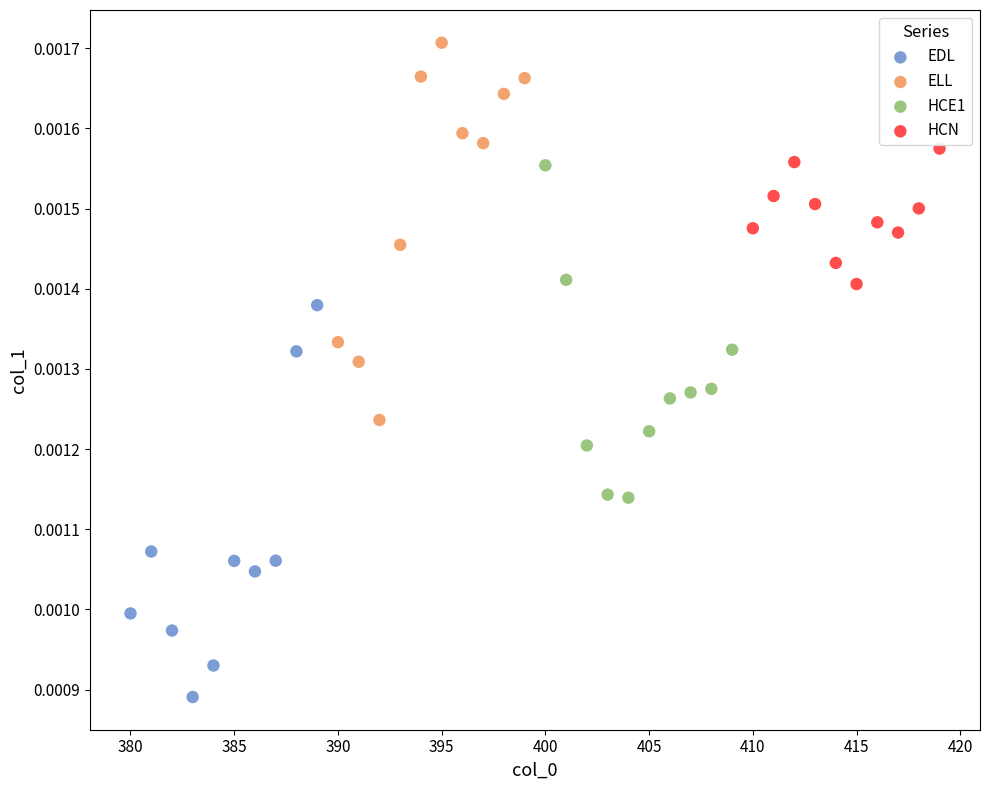

Which series contains the highest Y value?

ELL